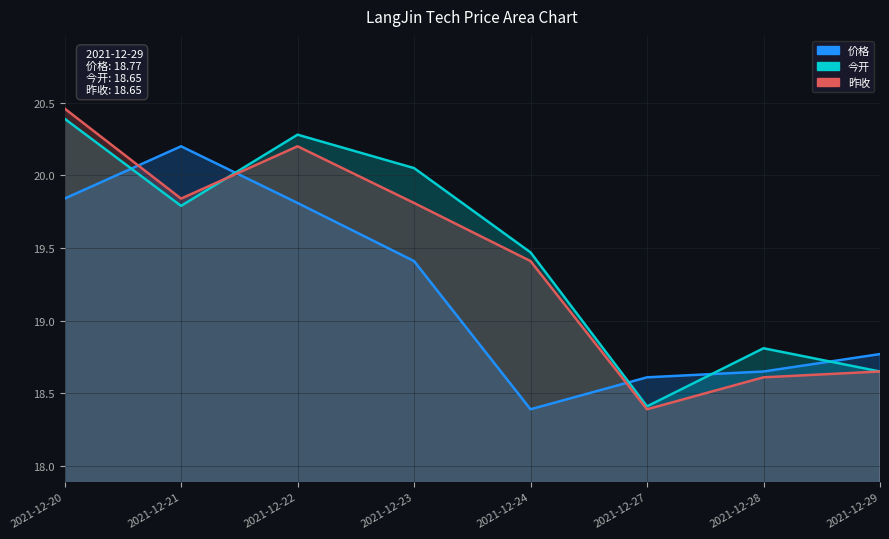

What is the value of the 今开 point at the 8th from the left?

18.6